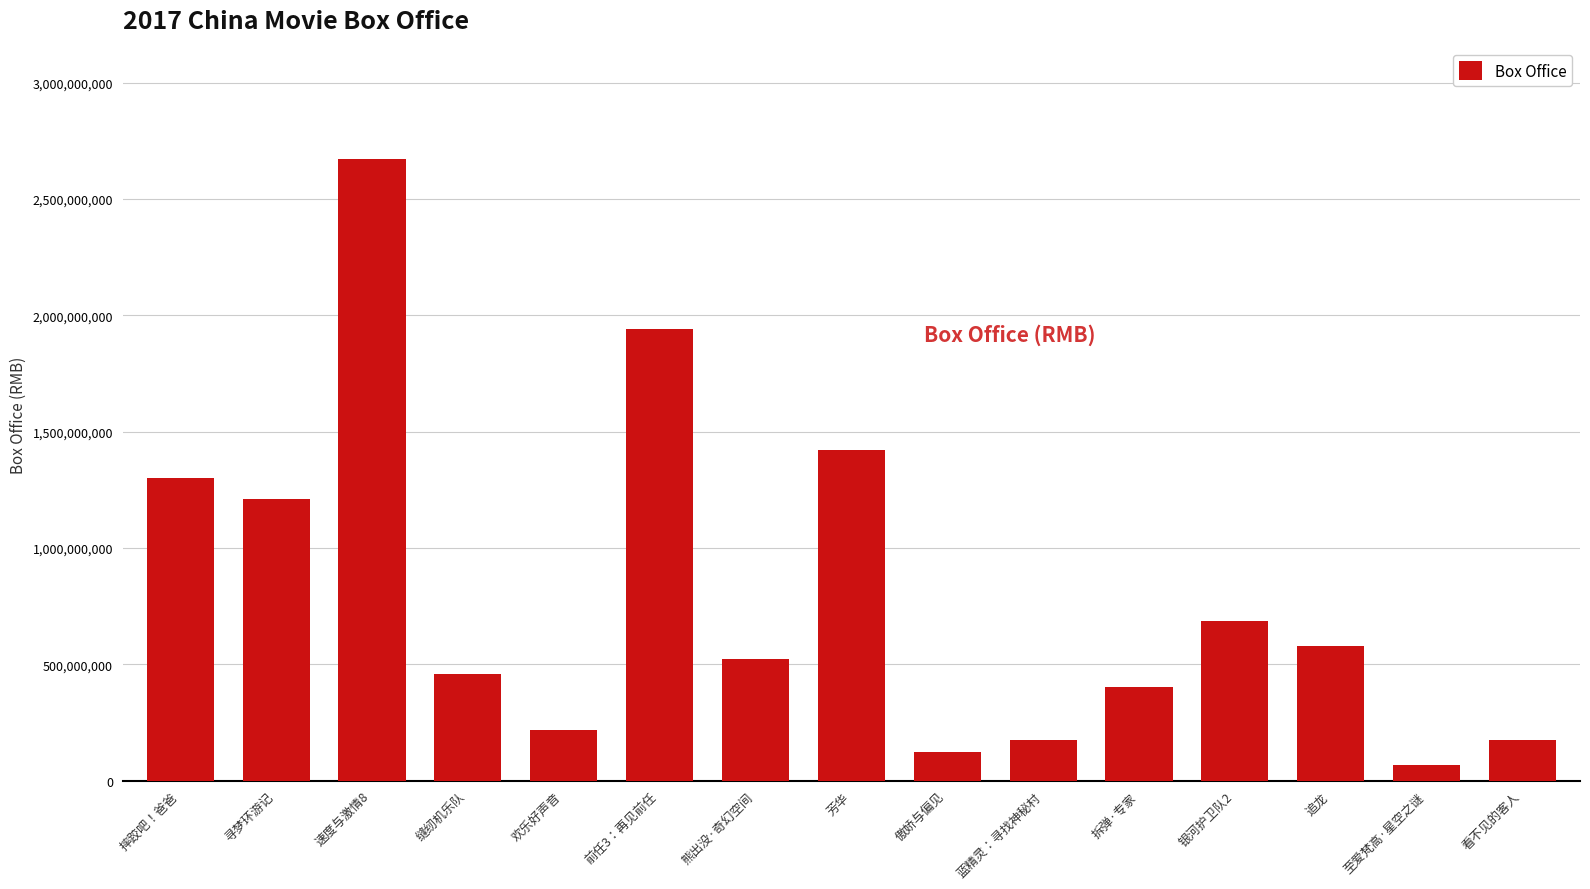

What position from the right is 摔跤吧！爸爸?

15